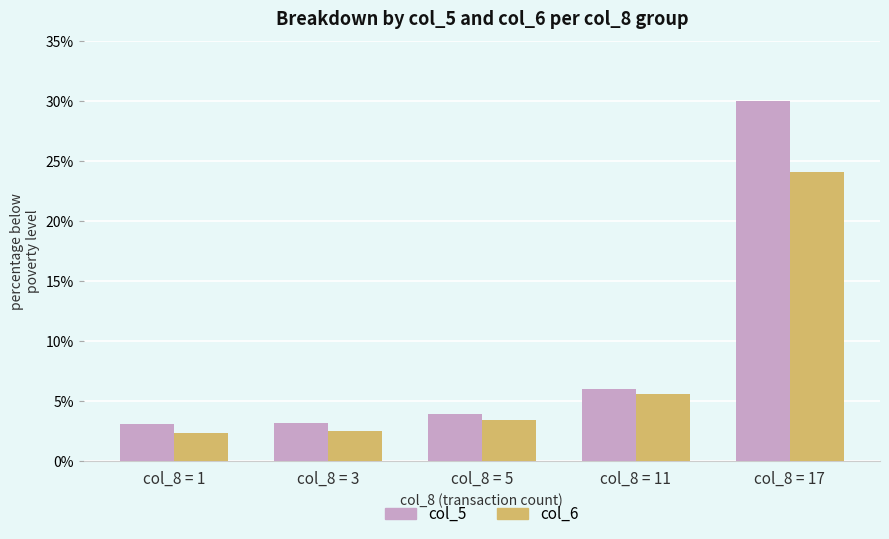

The col_6 series shows 1.2 at col_8 = 3. True or false?

False